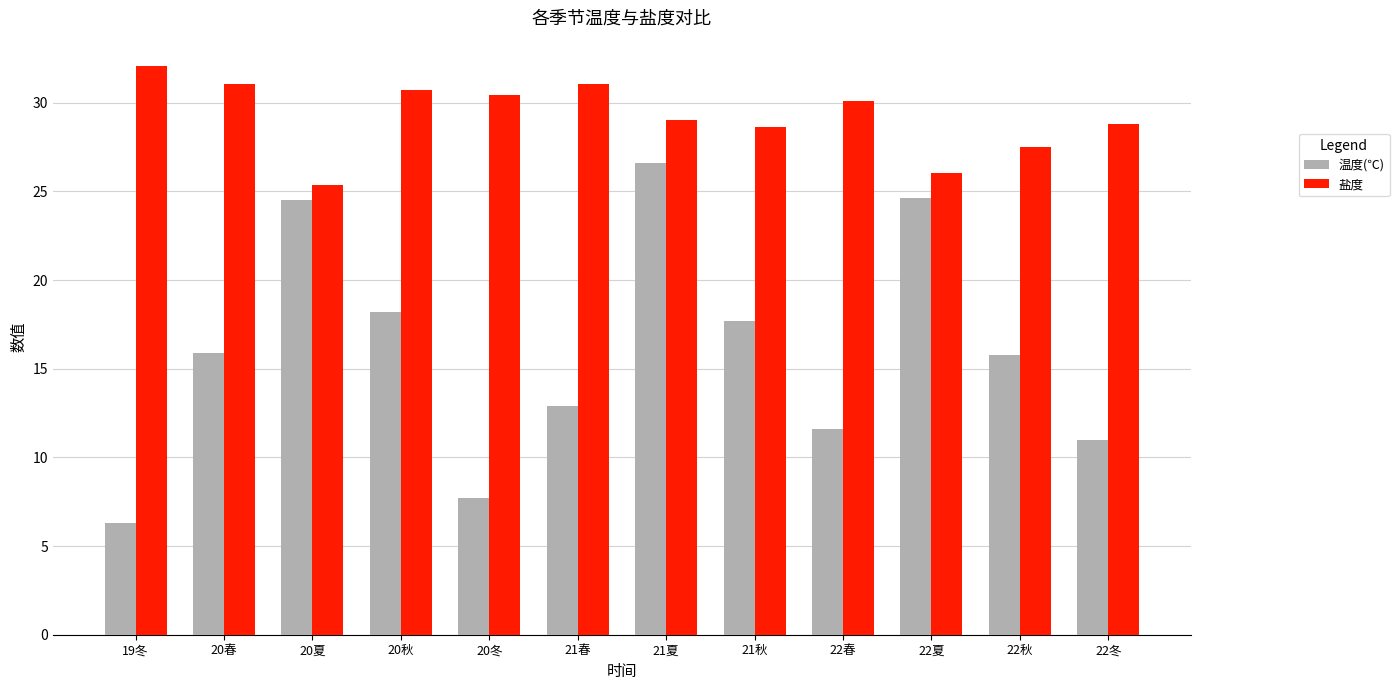

Which series changed the most between 20春 and 22秋?

盐度